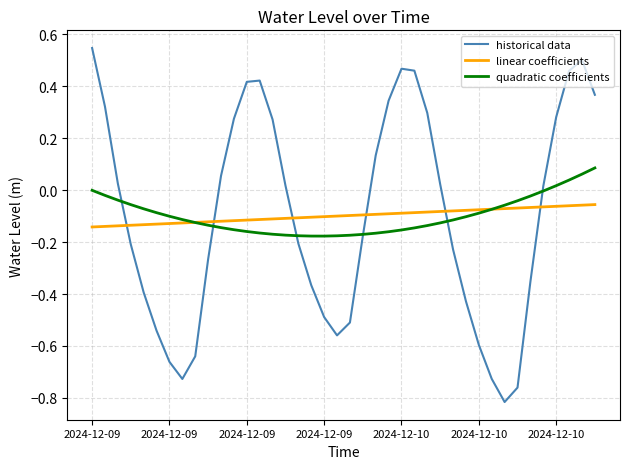

How many distinct data groups are displayed?

3